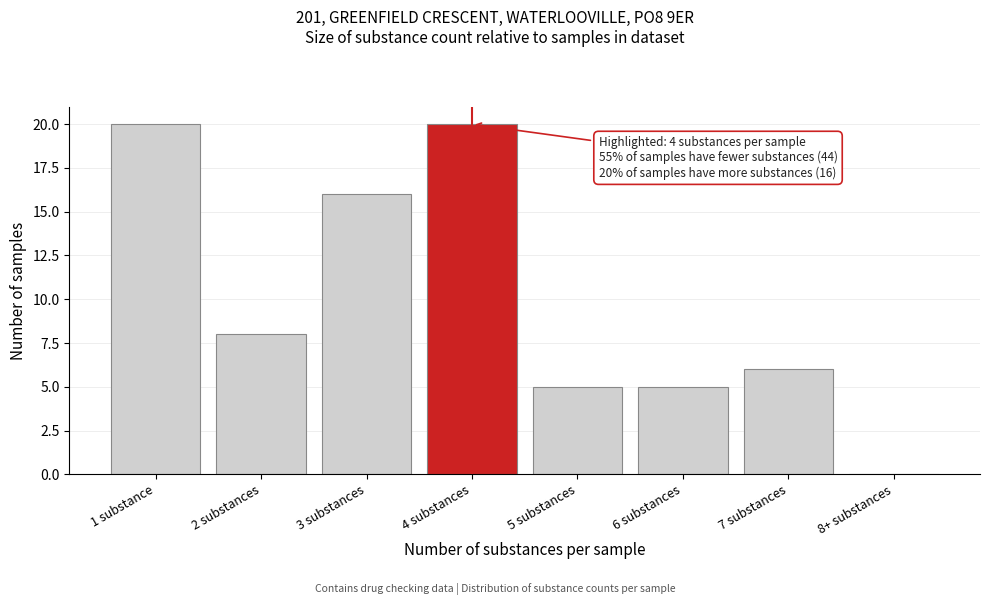

Reading left to right, what are all the values shown in this chart?

1 substance=20	2 substances=8	3 substances=16	4 substances=20	5 substances=5	6 substances=5	7 substances=6	8+ substances=0